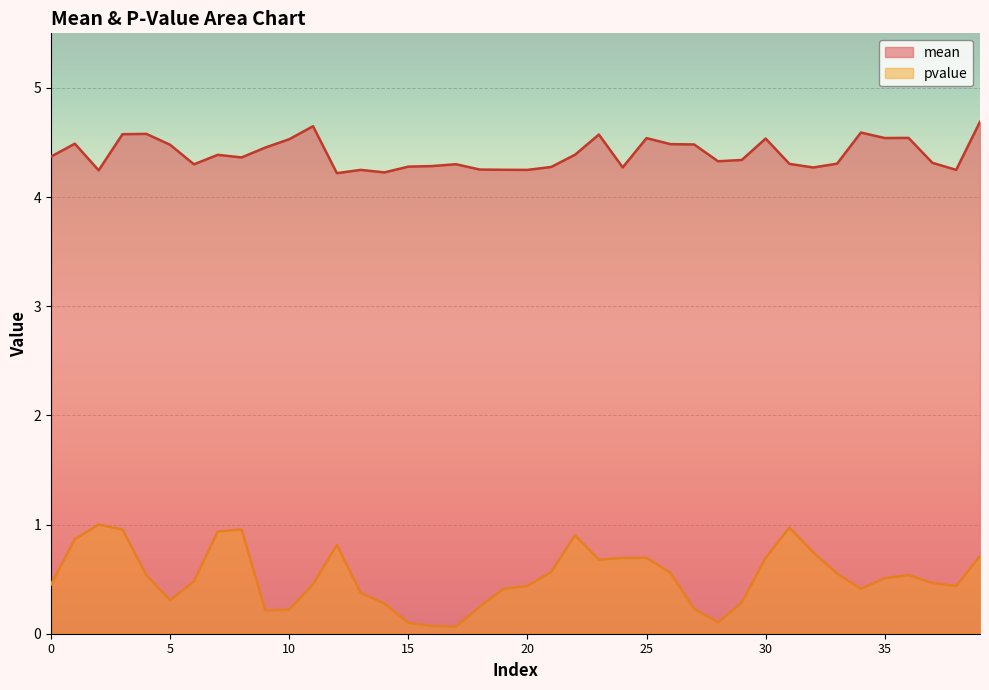

Which category has the highest value across all series?

39